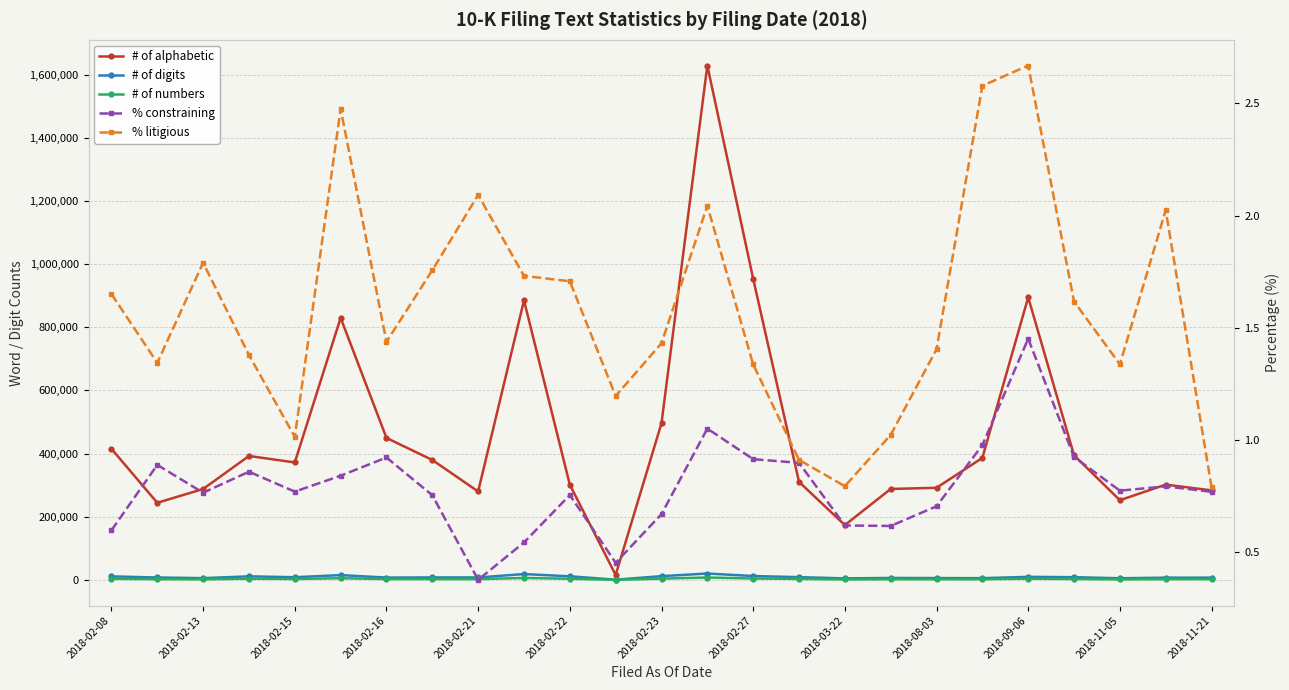

True or false: # of numbers has a value of 2446.0 at 23.

True